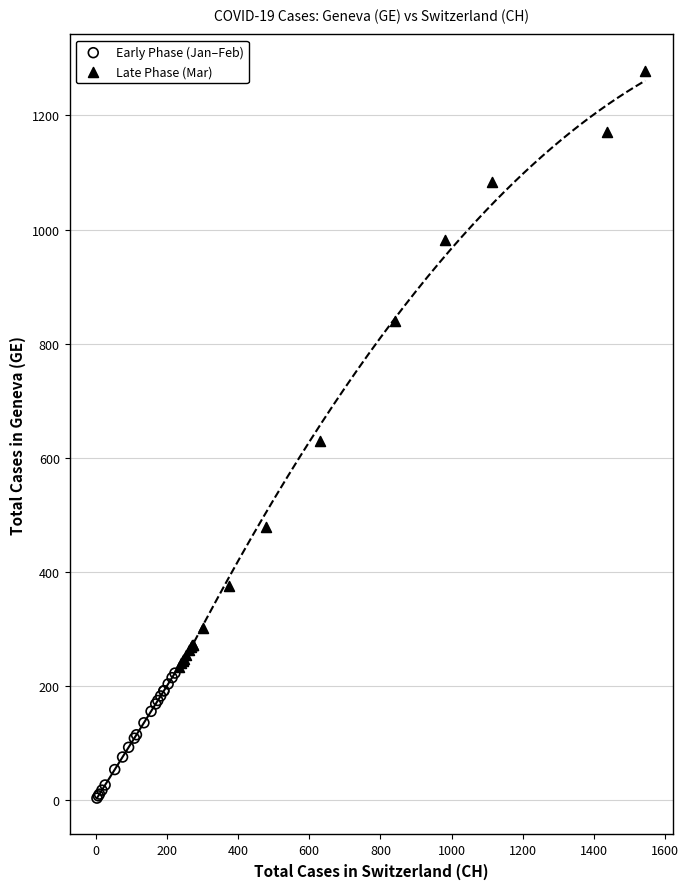

Which series reaches the maximum Y coordinate?

Late Phase (Mar)